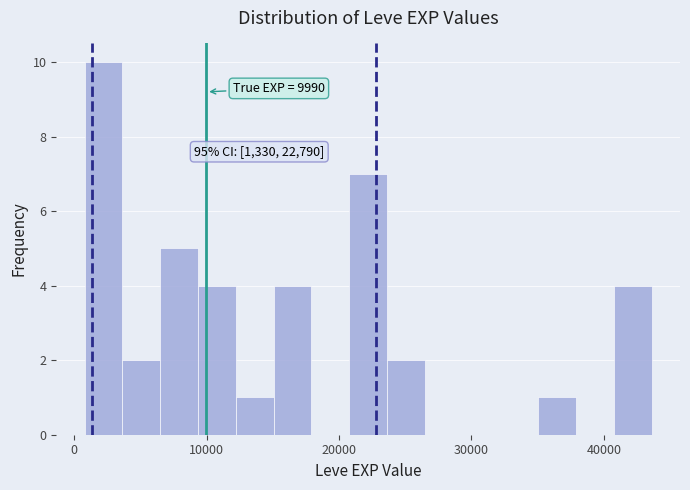

Around what value on the x-axis is the tallest bar? Give the approximate position of its centre, as read against the axis.

2000